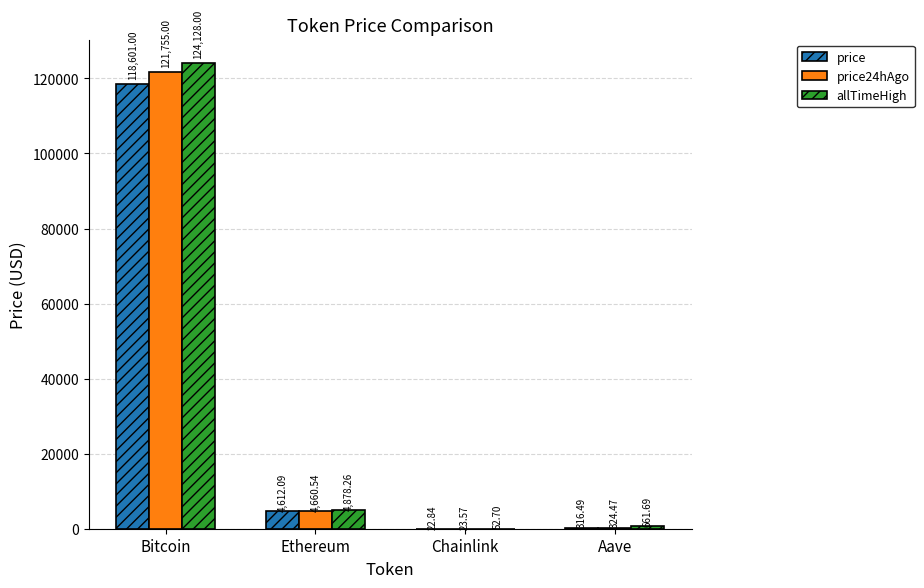

Where does the price24hAgo series first go above 4660?

Bitcoin